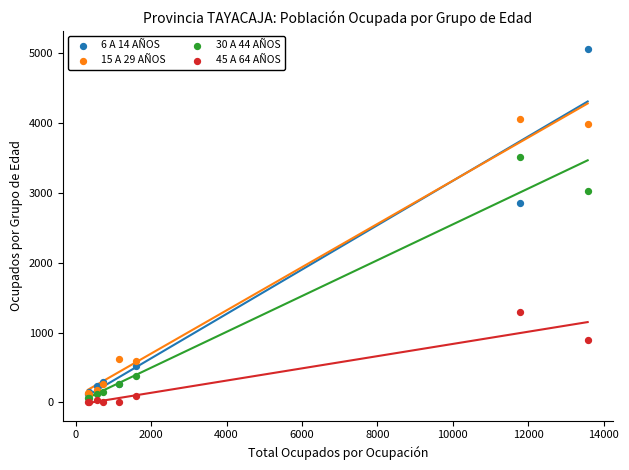

What are all the series names shown in the legend?

6 A 14 AÑOS, 15 A 29 AÑOS, 30 A 44 AÑOS, 45 A 64 AÑOS